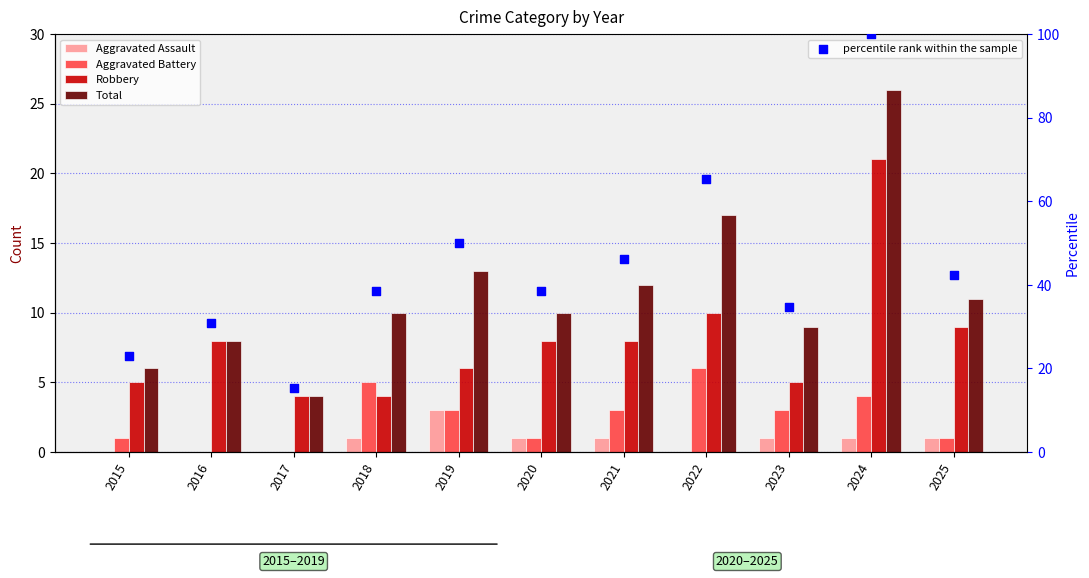

At how many categories does at least one series exceed 67?

1